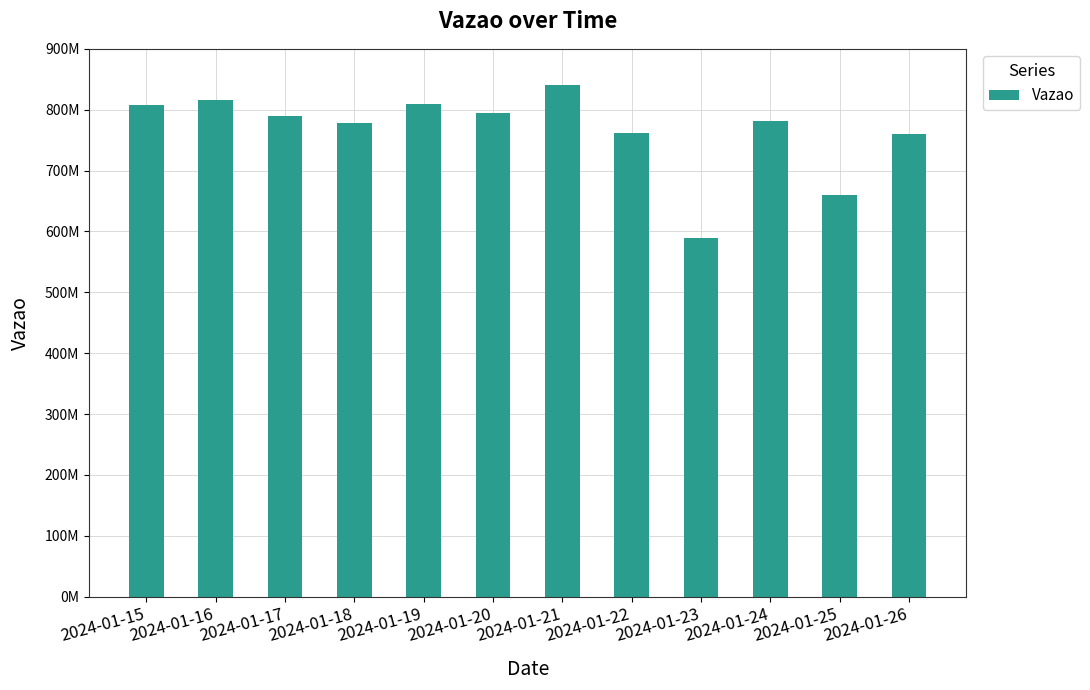

What is the minimum value shown in the chart?

589772316.5